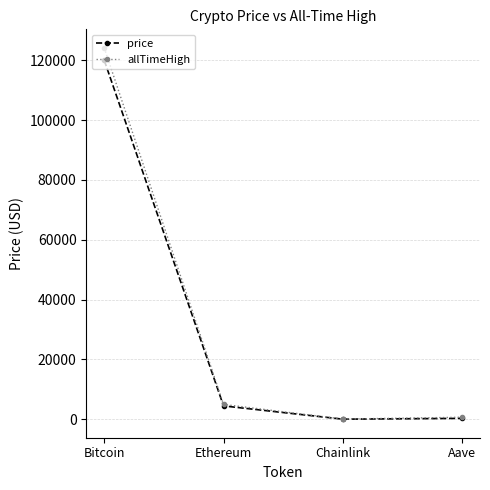

What position from the right is Chainlink?

2